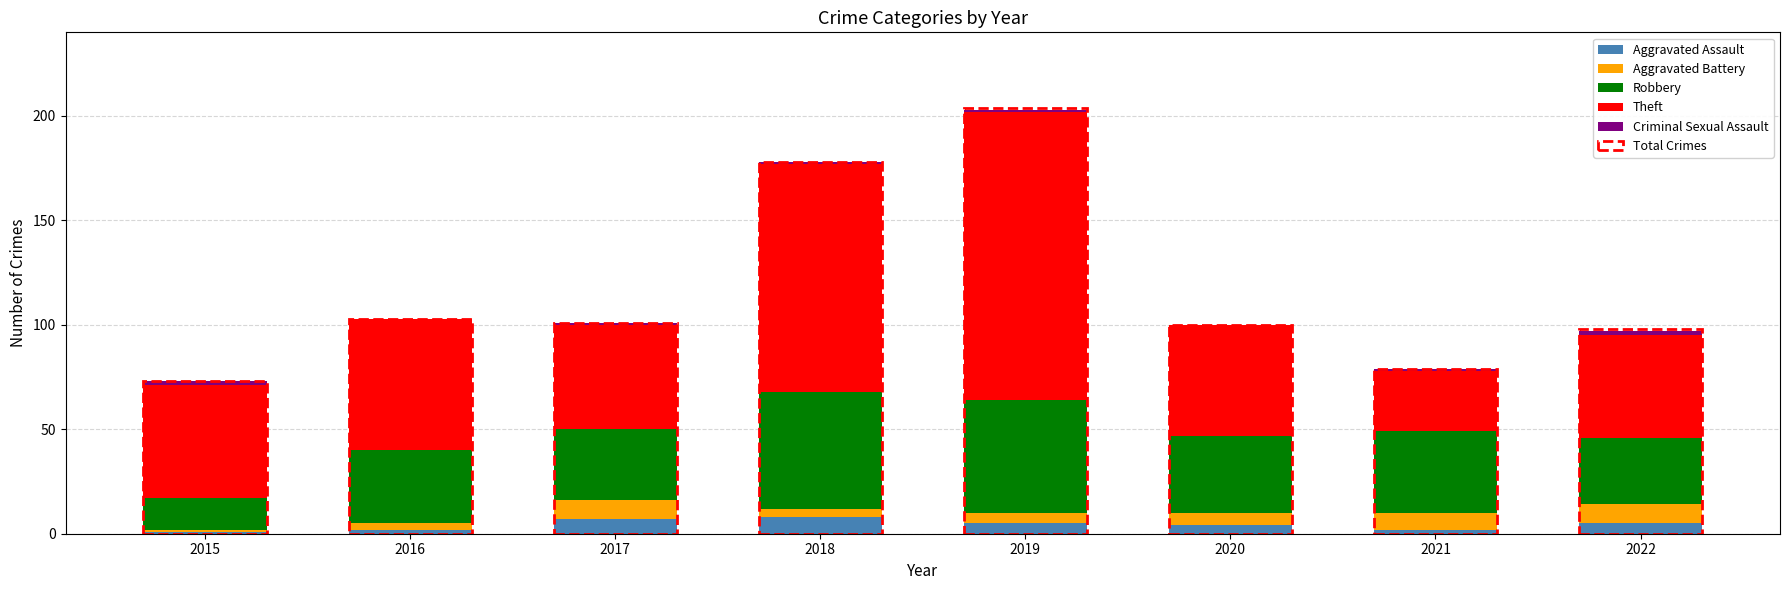

What is the highest value of the Aggravated Assault series?

8